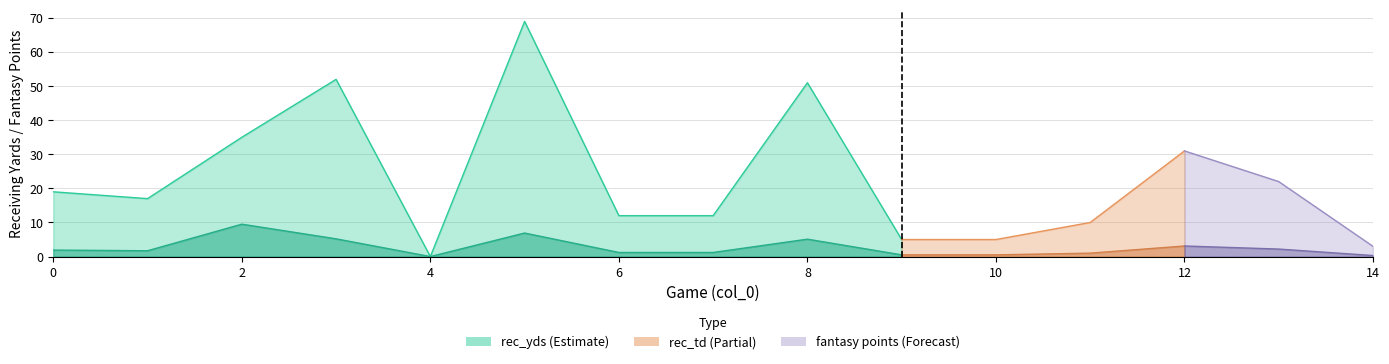

What is the difference between the second highest and second lowest values in the fantasy points series?

6.6